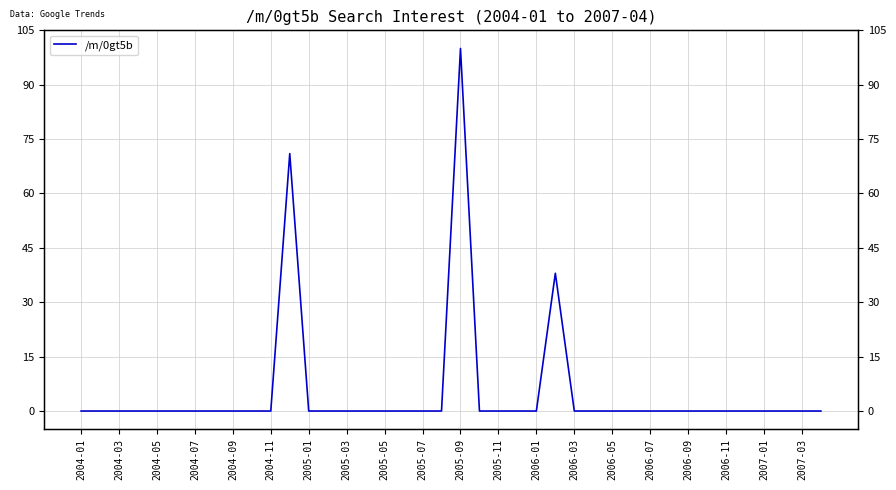

True or false: the data shows 60 at 2004-03.

False